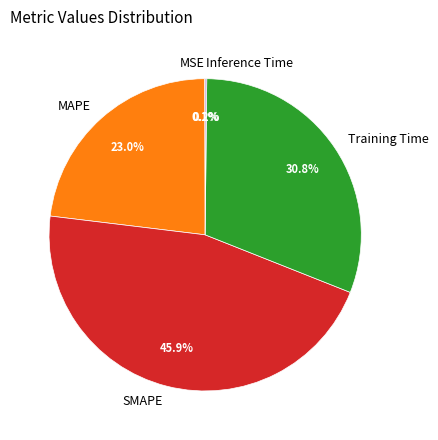

Which slice is the largest?

SMAPE